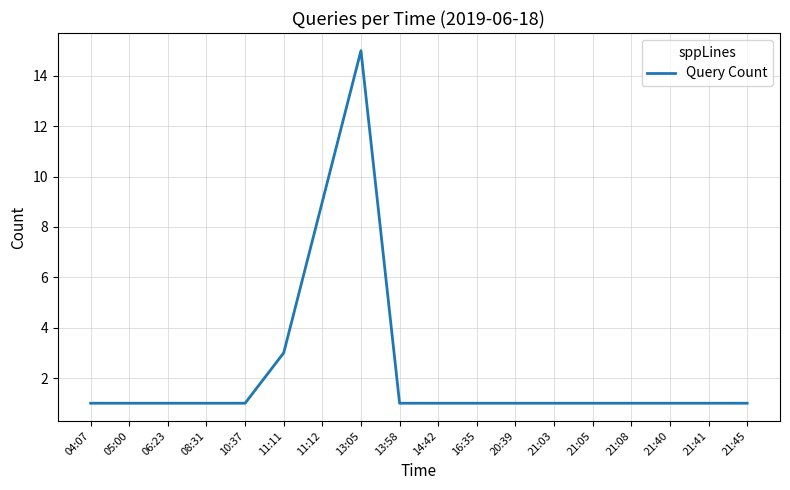

What position from the left is 10:37?

5